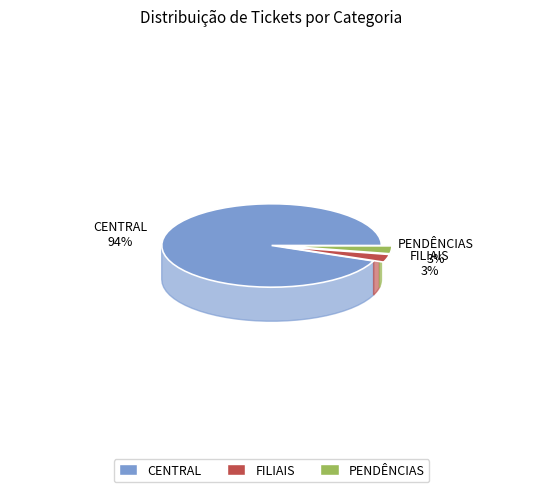

To the nearest percent, what is the combined percentage of CENTRAL and FILIAIS?

97%